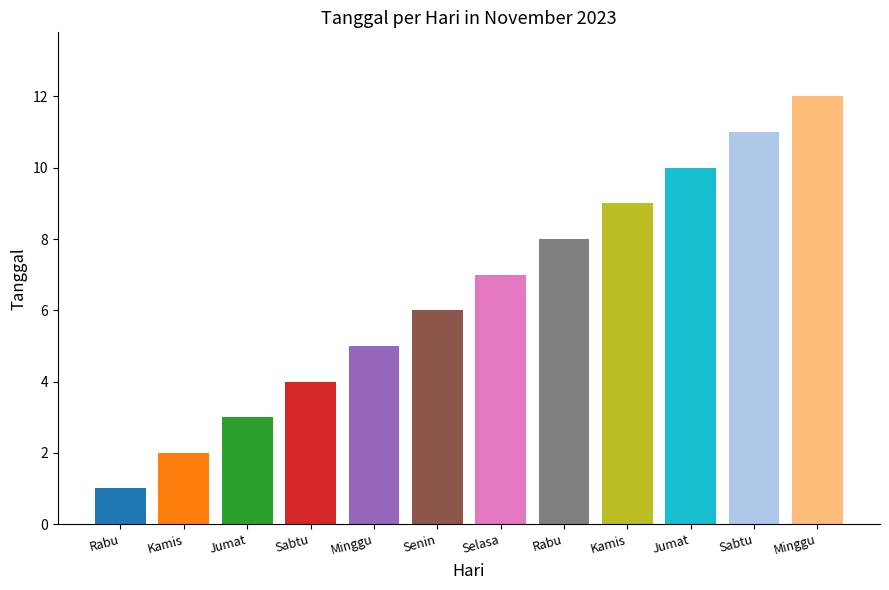

Rank the categories by value from lowest to highest.

Rabu, Kamis, Jumat, Sabtu, Minggu, Senin, Selasa, Rabu, Kamis, Jumat, Sabtu, Minggu